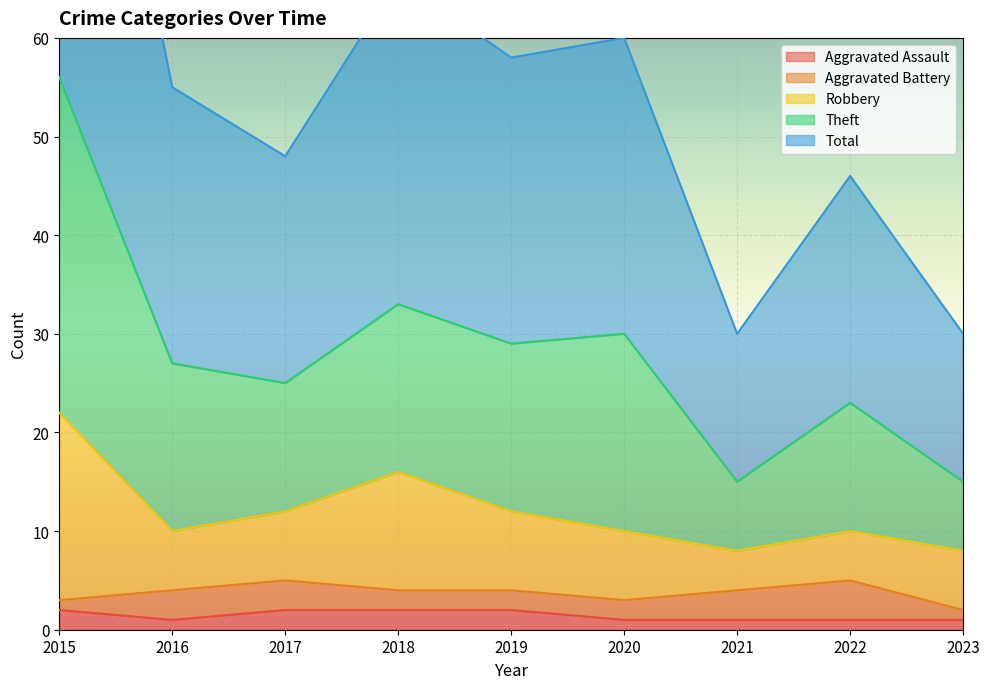

True or false: Aggravated Assault has more than 1 interior local peaks.

False